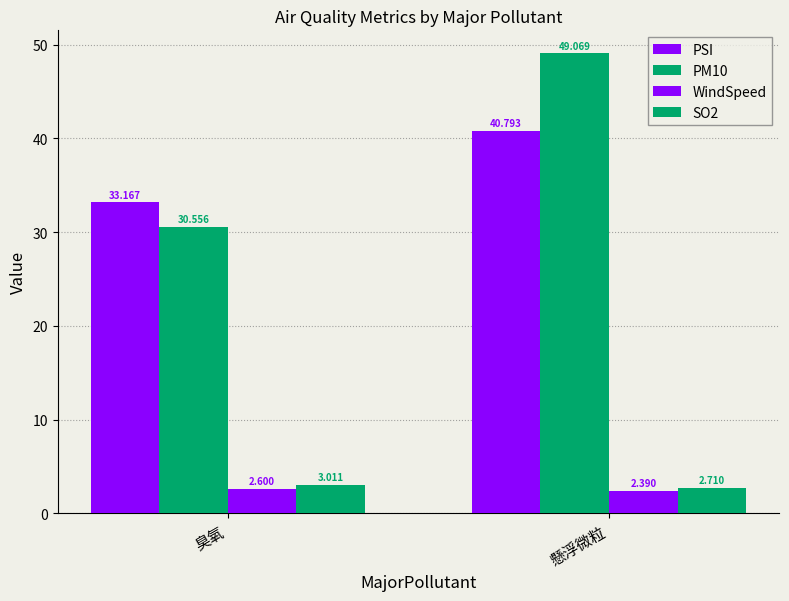

Is the value of SO2 at 臭氧 greater than the value of WindSpeed at 臭氧?

Yes